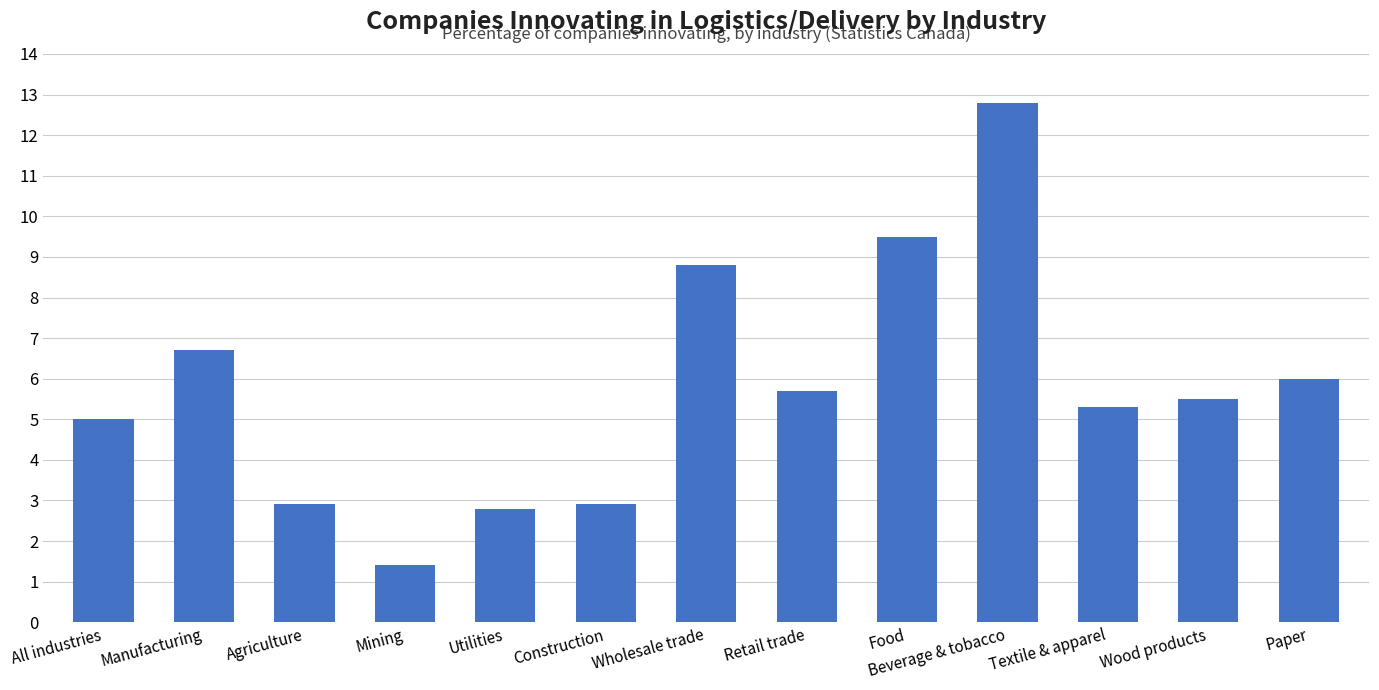

Reading left to right, extract all data points from this chart.

All industries=5.0	Manufacturing=6.7	Agriculture=2.9	Mining=1.4	Utilities=2.8	Construction=2.9	Wholesale trade=8.8	Retail trade=5.7	Food=9.5	Beverage & tobacco=12.8	Textile & apparel=5.3	Wood products=5.5	Paper=6.0